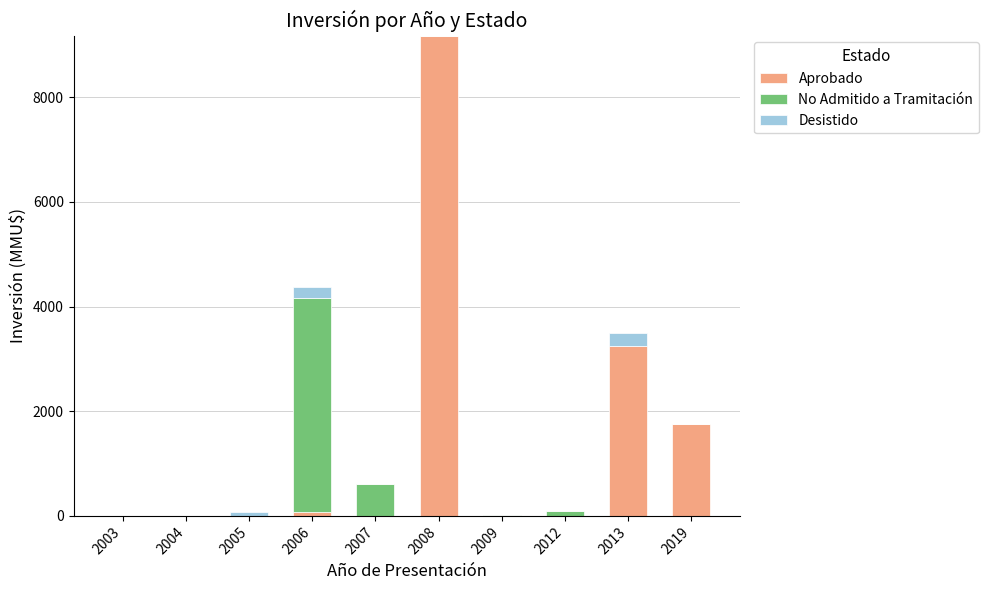

Does the chart contain stacked bars?

Yes